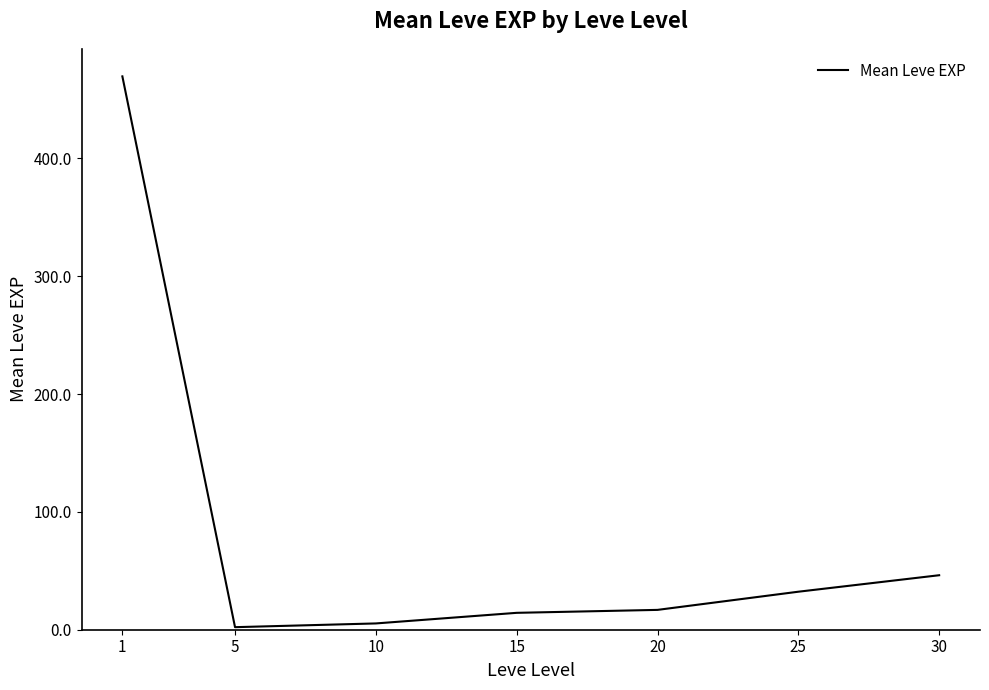

What is the ratio of the value at 20 to the value at 10?

3.2